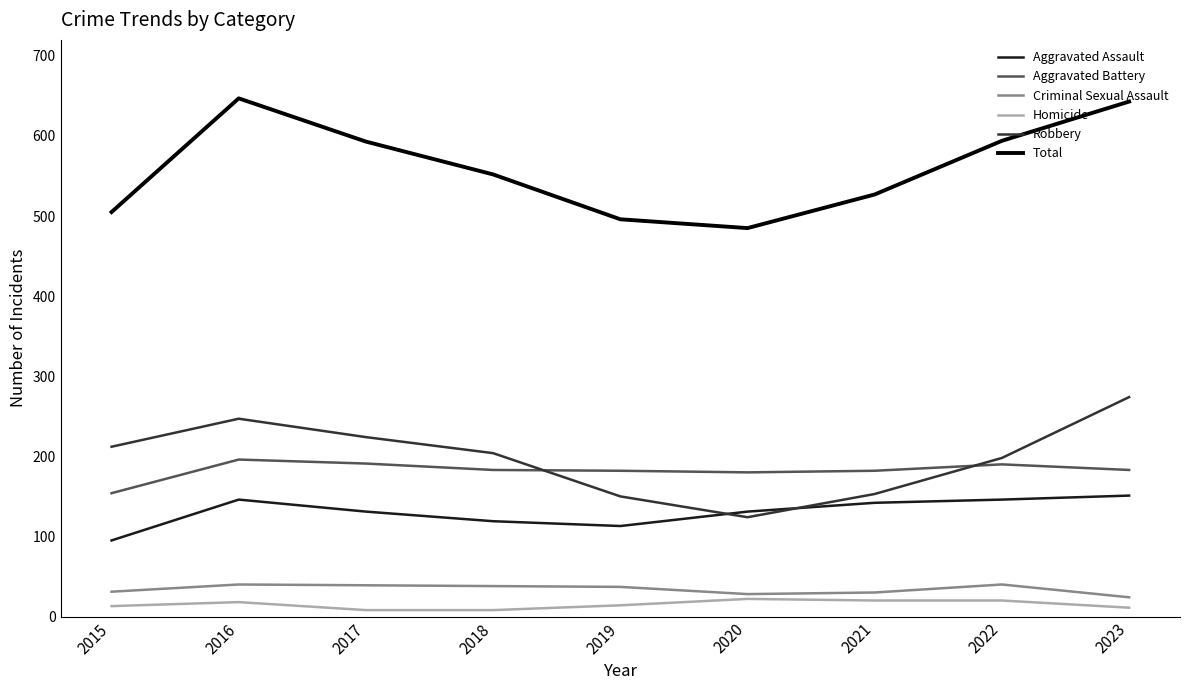

Between 2018 and 2020, which series saw the biggest shift?

Robbery